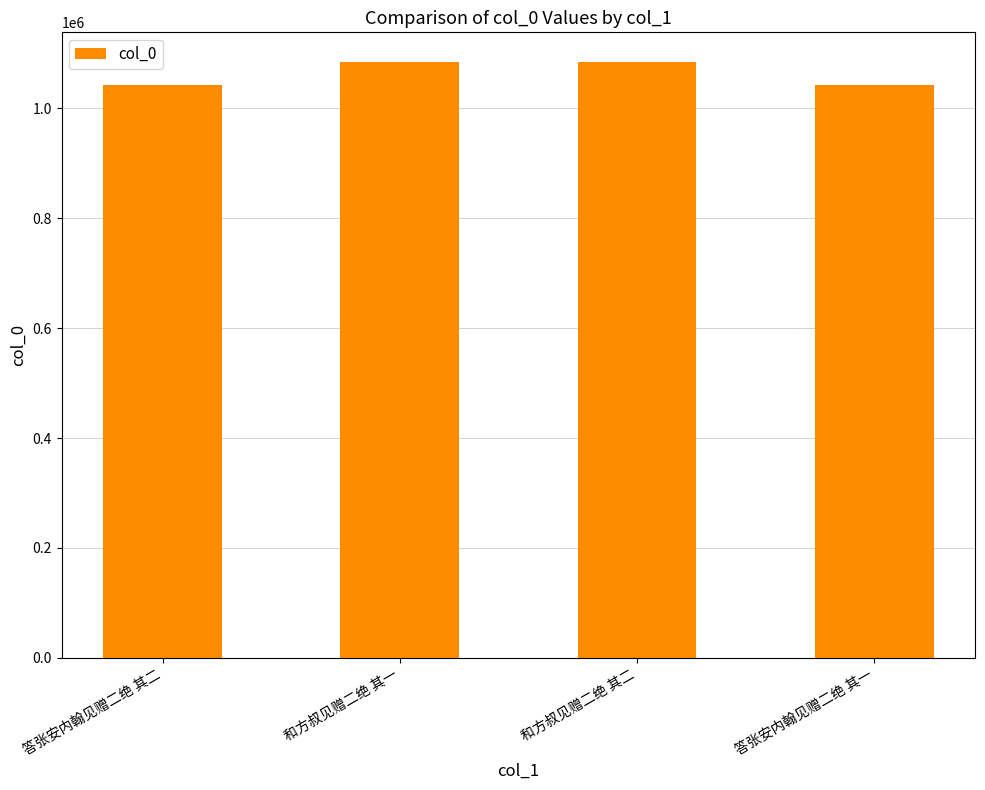

What is the sum of the values at 和方叔见赠二绝 其二 and 答张安内翰见赠二绝 其二?

2126819